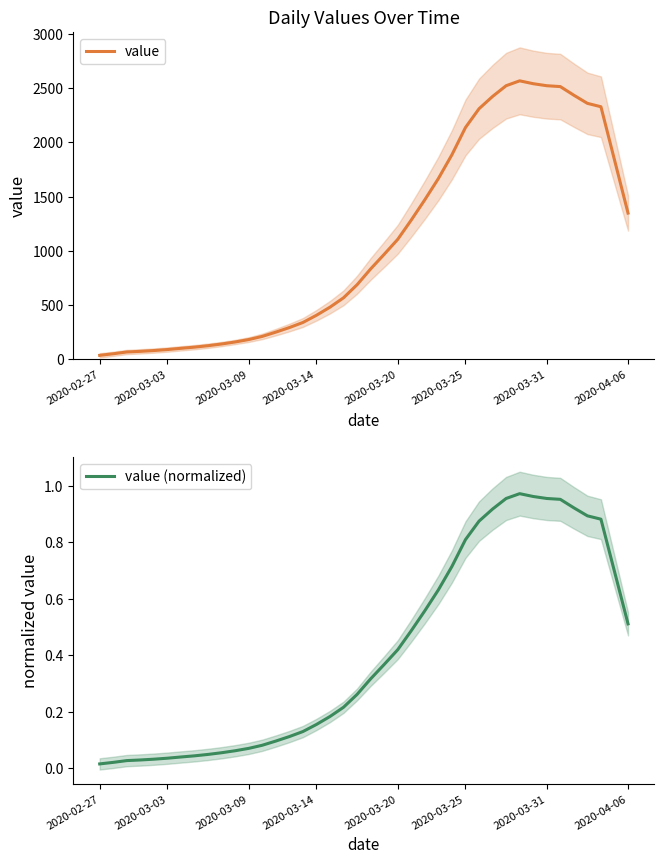

Is the value of value at 2020-03-09 greater than the value of value (normalized) at 35?

Yes